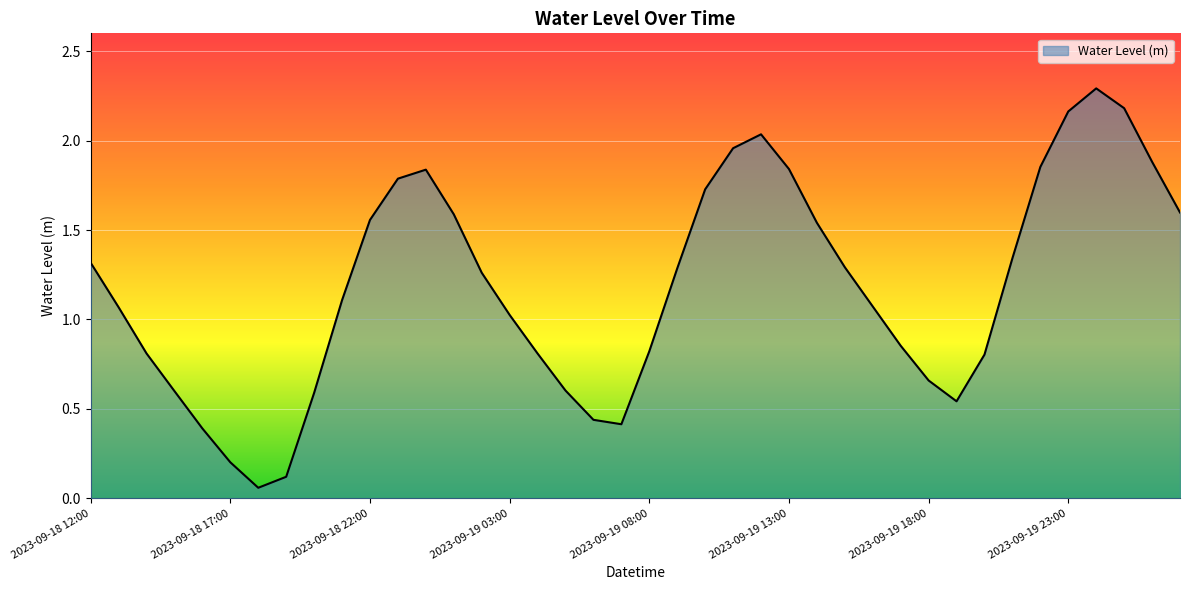

What is the maximum value shown in the chart?

2.3